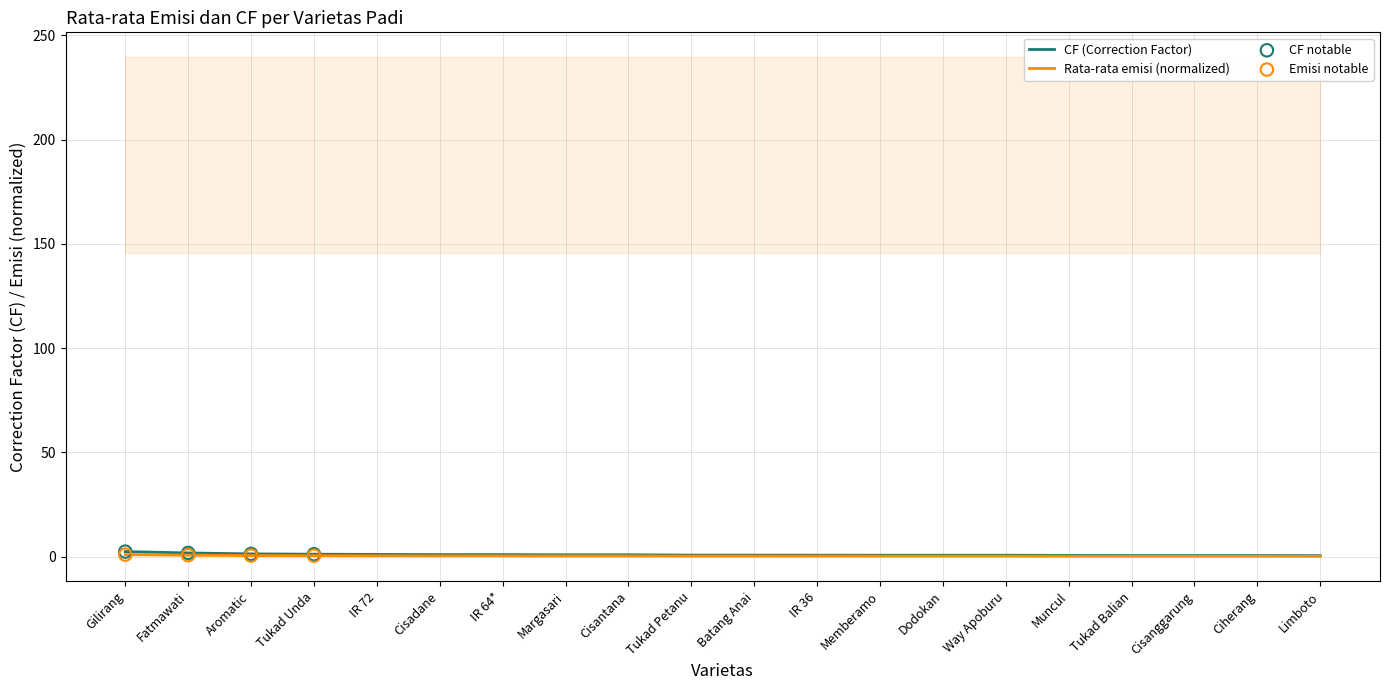

Which series has the widest spread of Y values?

CF